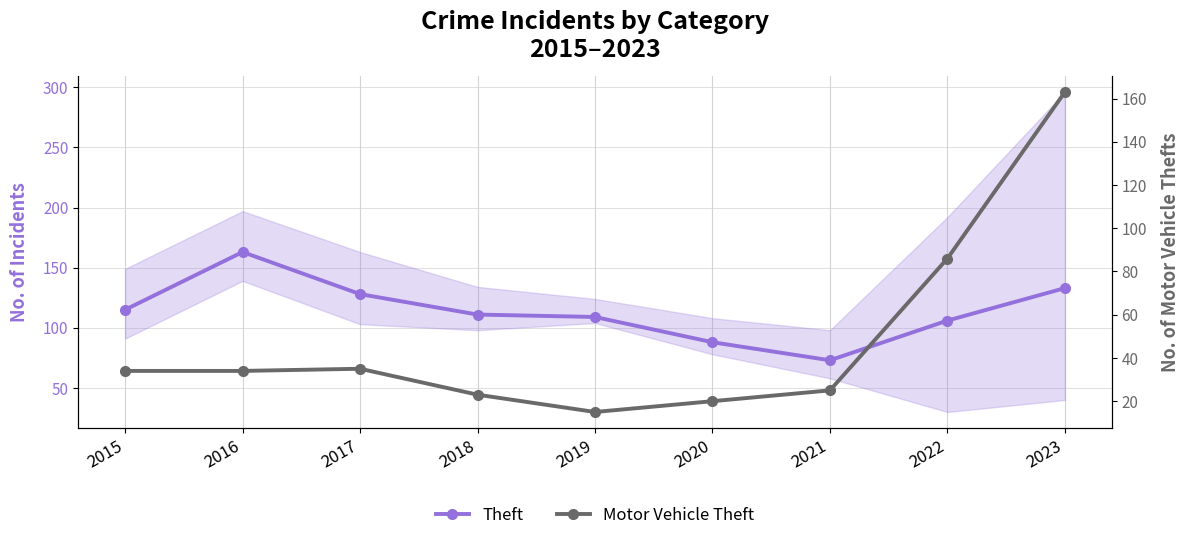

At which label does Theft first exceed 111?

2015